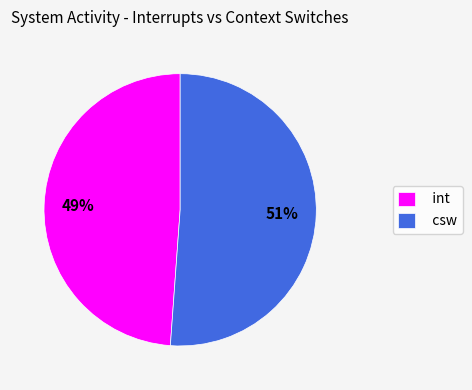

Is the sum of int and csw greater than half?

Yes